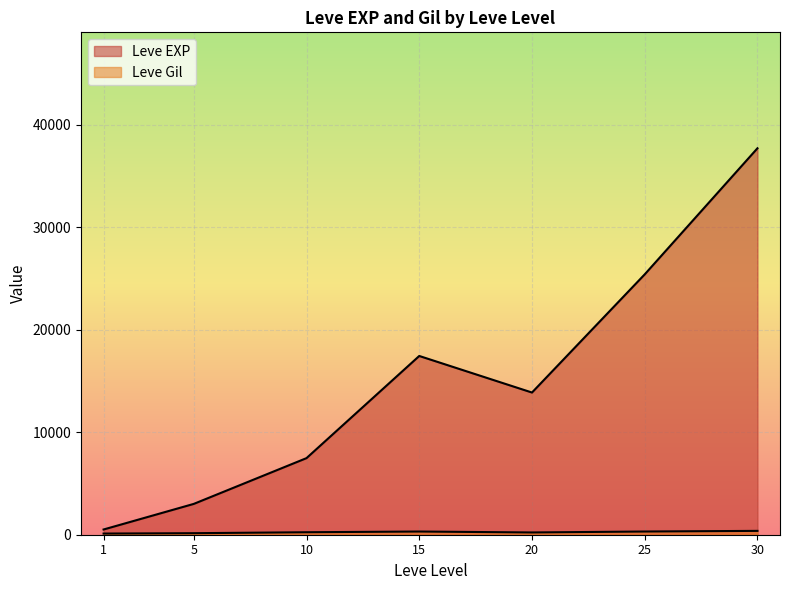

Does the chart display data point markers on the line(s)?

No